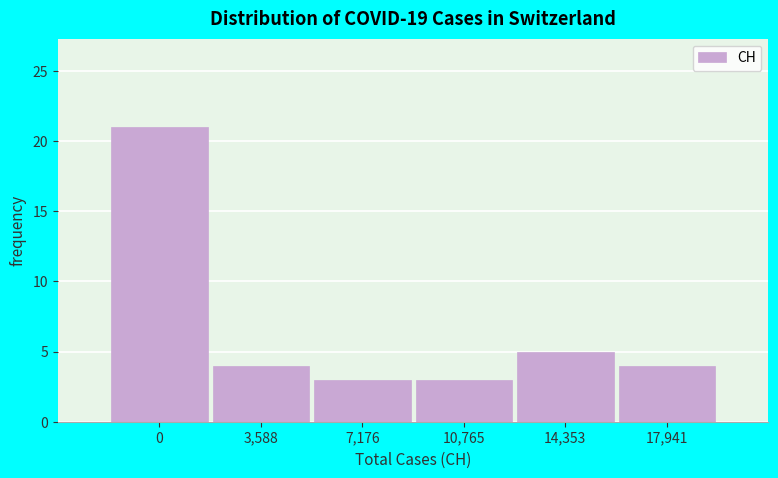

Reading right to left, list all the values displayed in this chart.

4	5	3	3	4	21